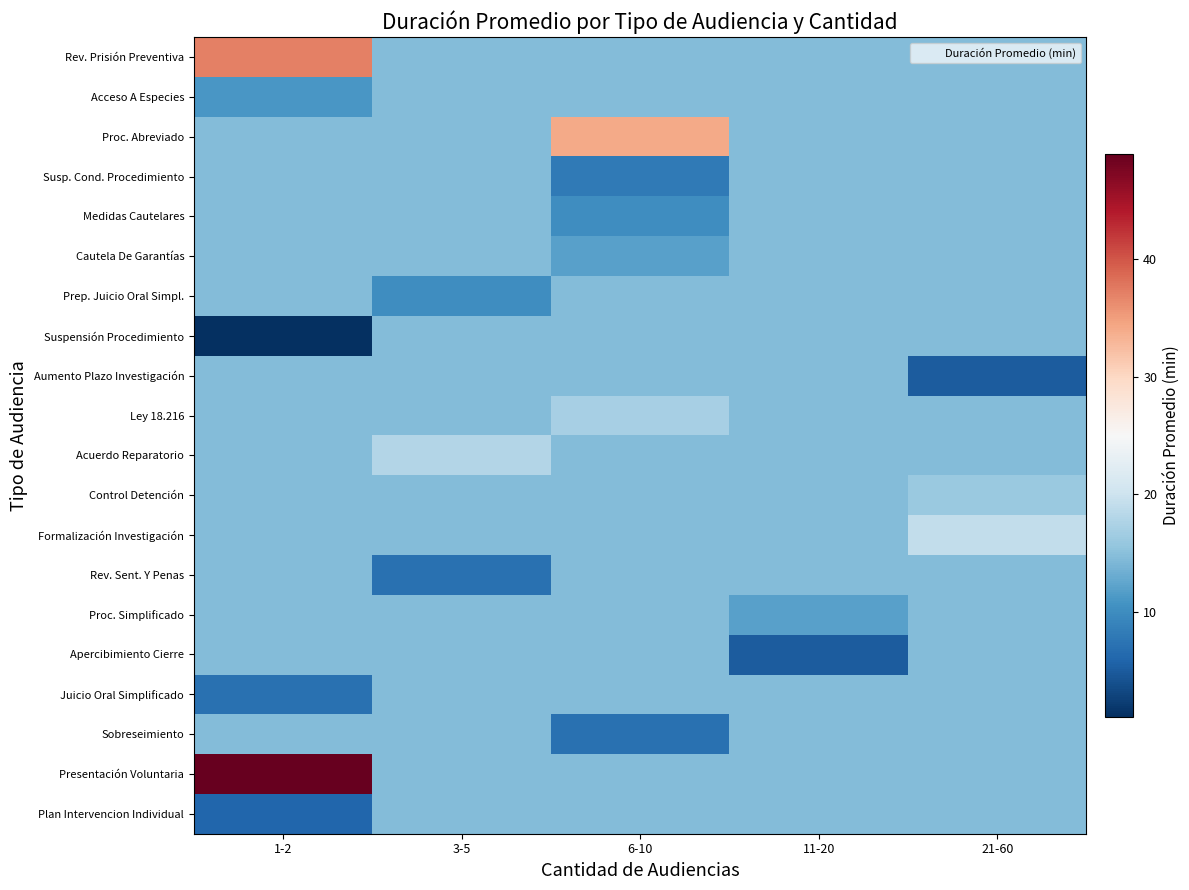

What is the minimum value shown in the chart?

1.0